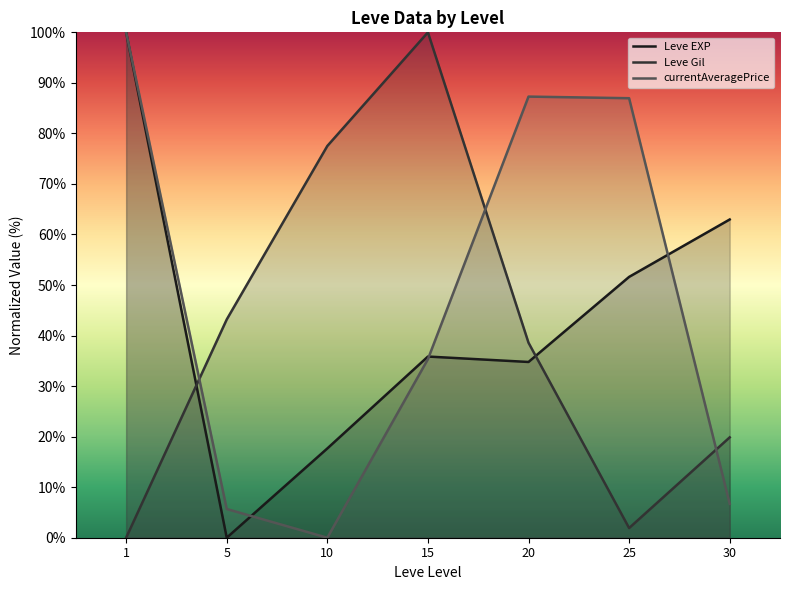

Which series has the widest spread of values?

Leve EXP